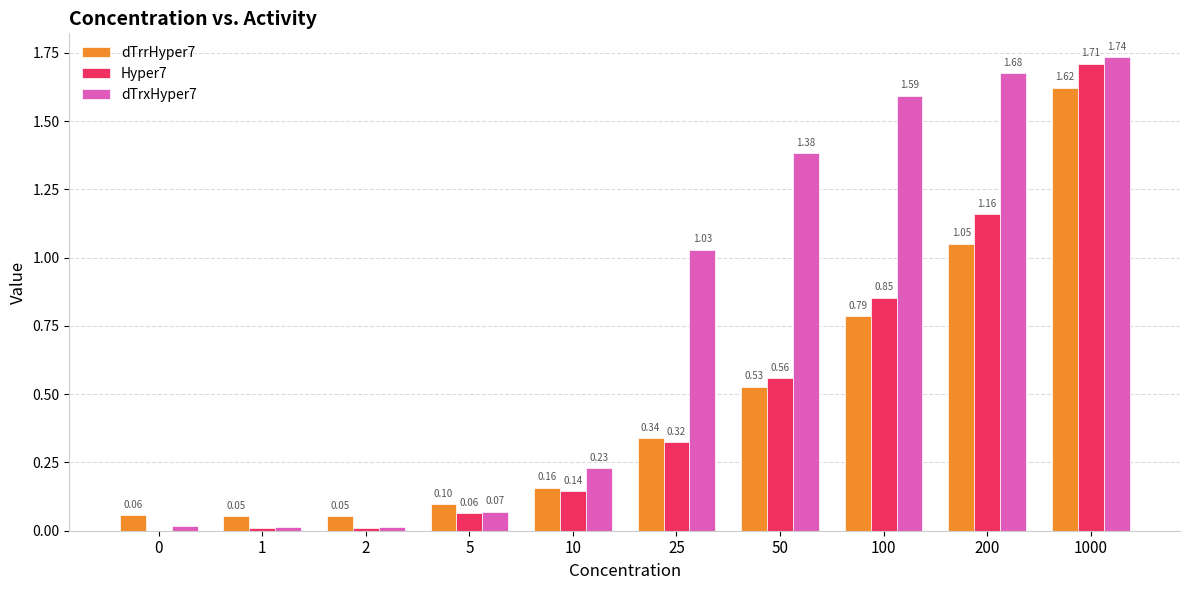

Which series changed the most between 0 and 5?

Hyper7